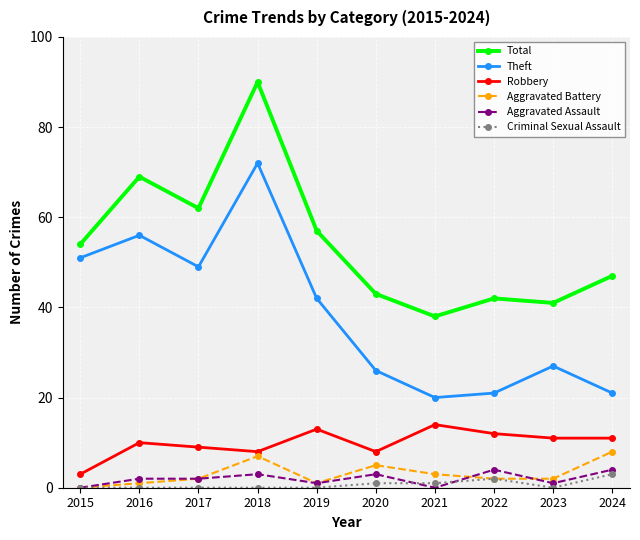

How many lines are shown in the chart?

6